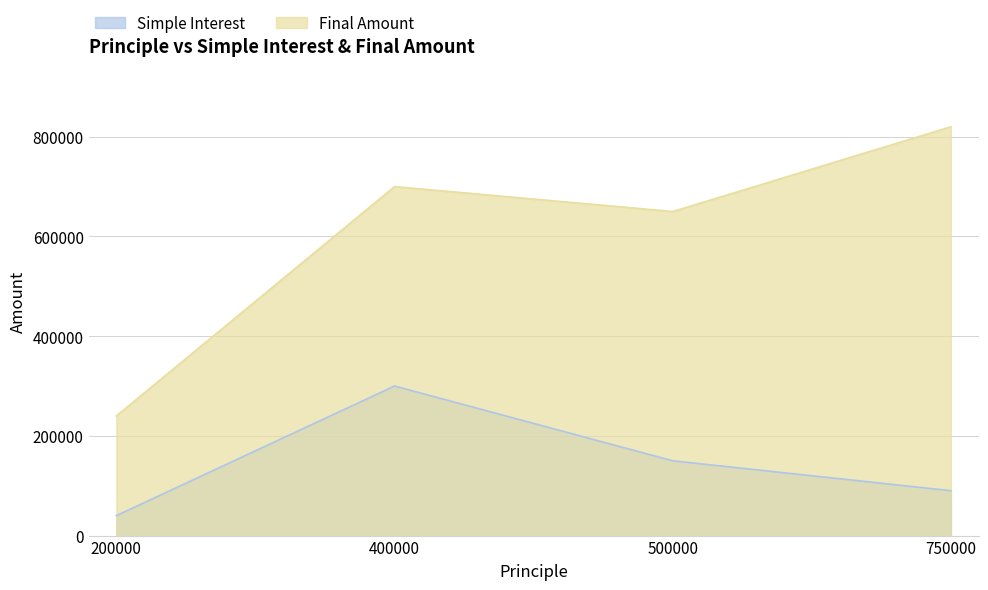

How many lines are shown in the chart?

2